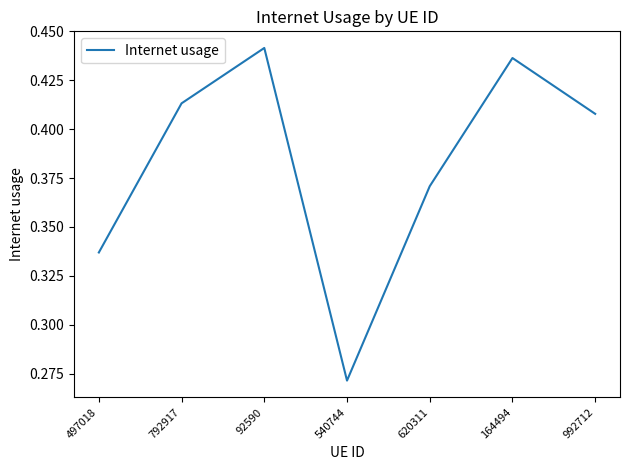

Where is the first local minimum?

540744